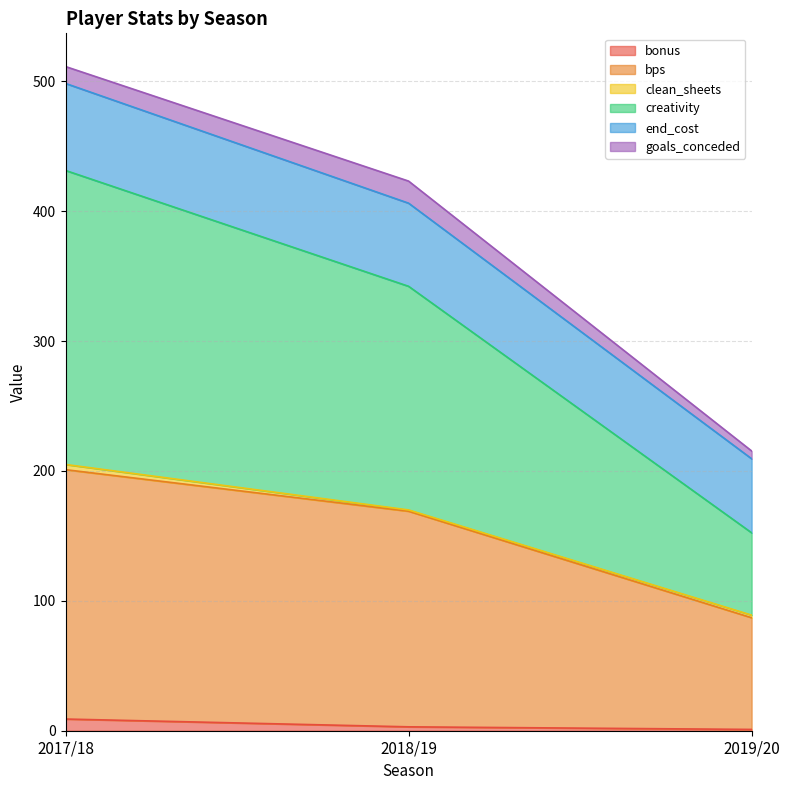

At which category is the sum across all series the highest?

2017/18